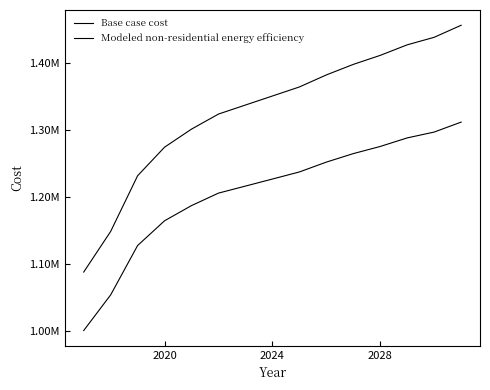

Reading left to right, what are all the values shown in this chart?

Base case cost: 1088147.0	1148648.1	1231557.0	1274131.8	1301021.2	1323429.0	1336873.7	1350318.3	1363763.0	1381689.3	1397374.7	1410819.4	1426504.9	1437708.8	1455635.0
Modeled non-residential energy efficiency: 1001091.0	1054166.0	1127689.8	1164536.5	1187146.8	1205720.7	1216176.8	1226674.6	1237213.4	1251872.3	1264530.1	1275185.7	1287918.7	1296607.6	1311452.5